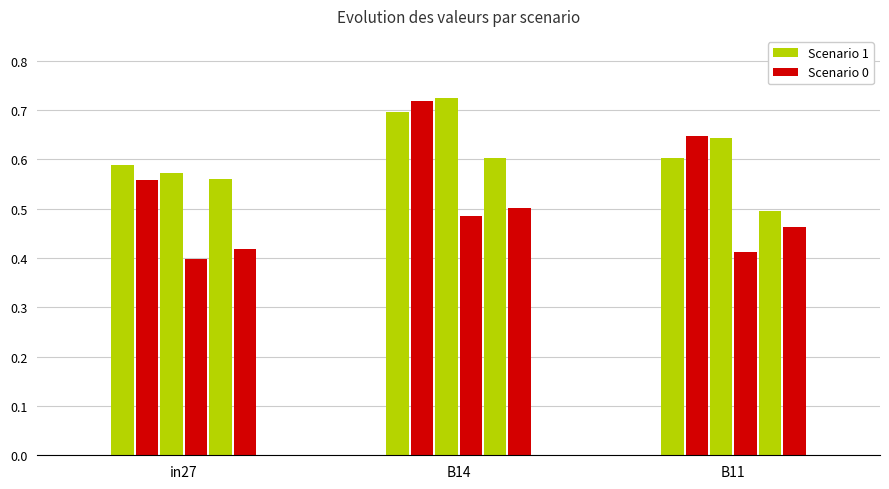

The job842_scenario1_1892 series shows 0.6 at B11. True or false?

True